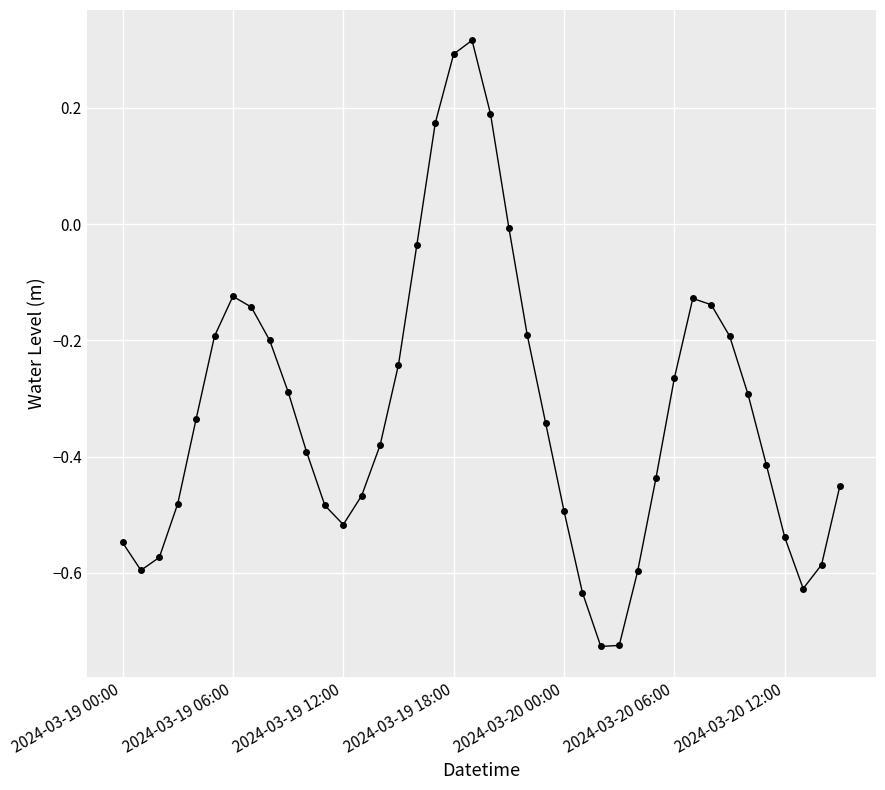

What is the difference between the maximum and minimum values?

1.0